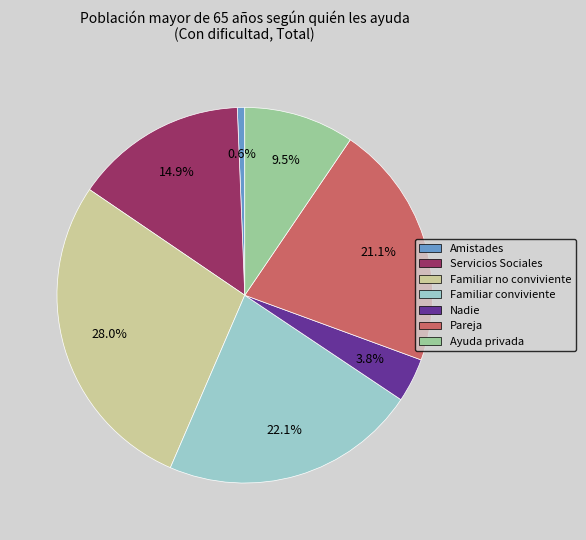

Combined, do Familiar no conviviente and Pareja account for over 50%?

No